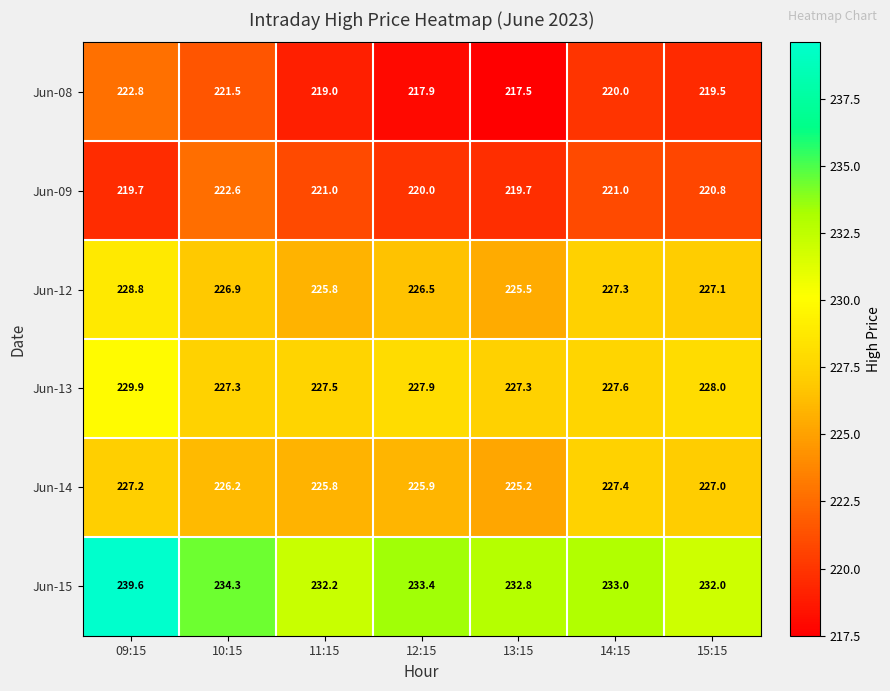

At which label is Jun-14 closest to 226?

12:15